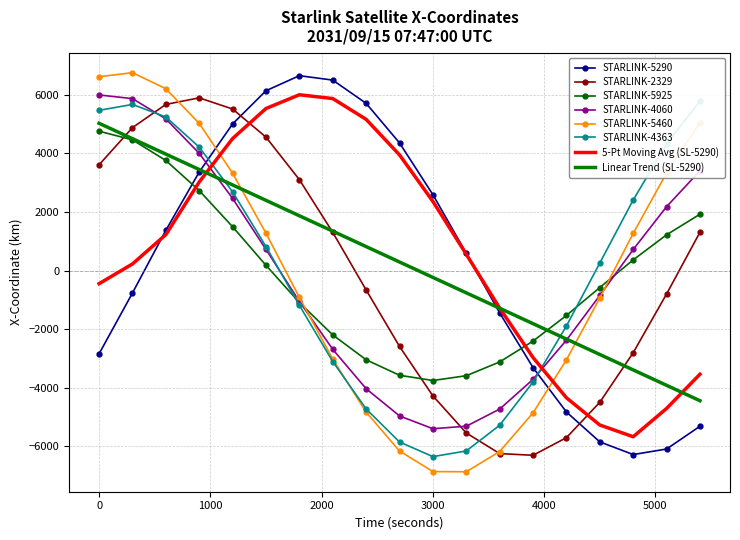

True or false: STARLINK-4363 - X-Coordinate has more than 1 points higher than both neighbors.

False